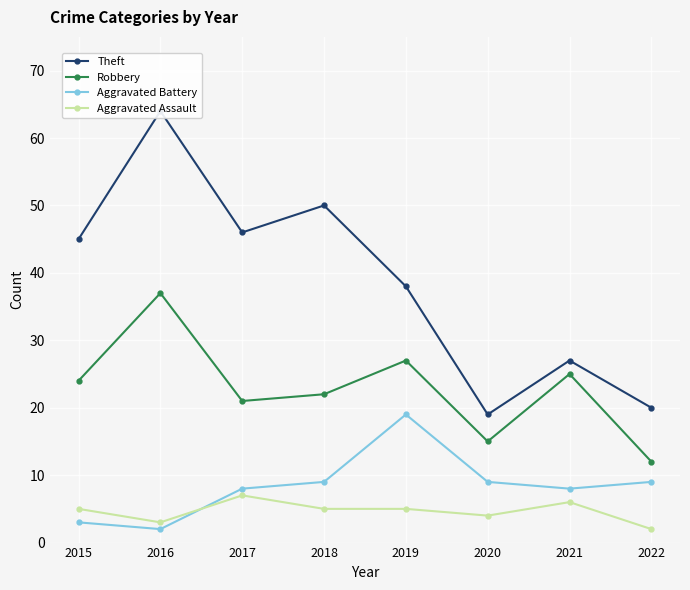

Reading right to left, list all the values displayed in this chart.

Theft: 20	27	19	38	50	46	64	45
Robbery: 12	25	15	27	22	21	37	24
Aggravated Battery: 9	8	9	19	9	8	2	3
Aggravated Assault: 2	6	4	5	5	7	3	5